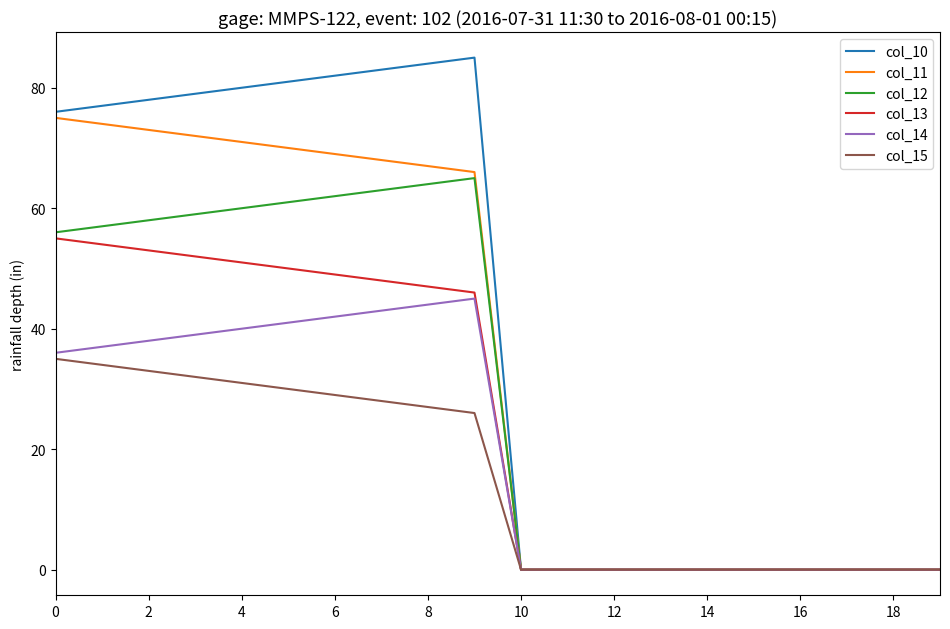

How many lines are shown in the chart?

6